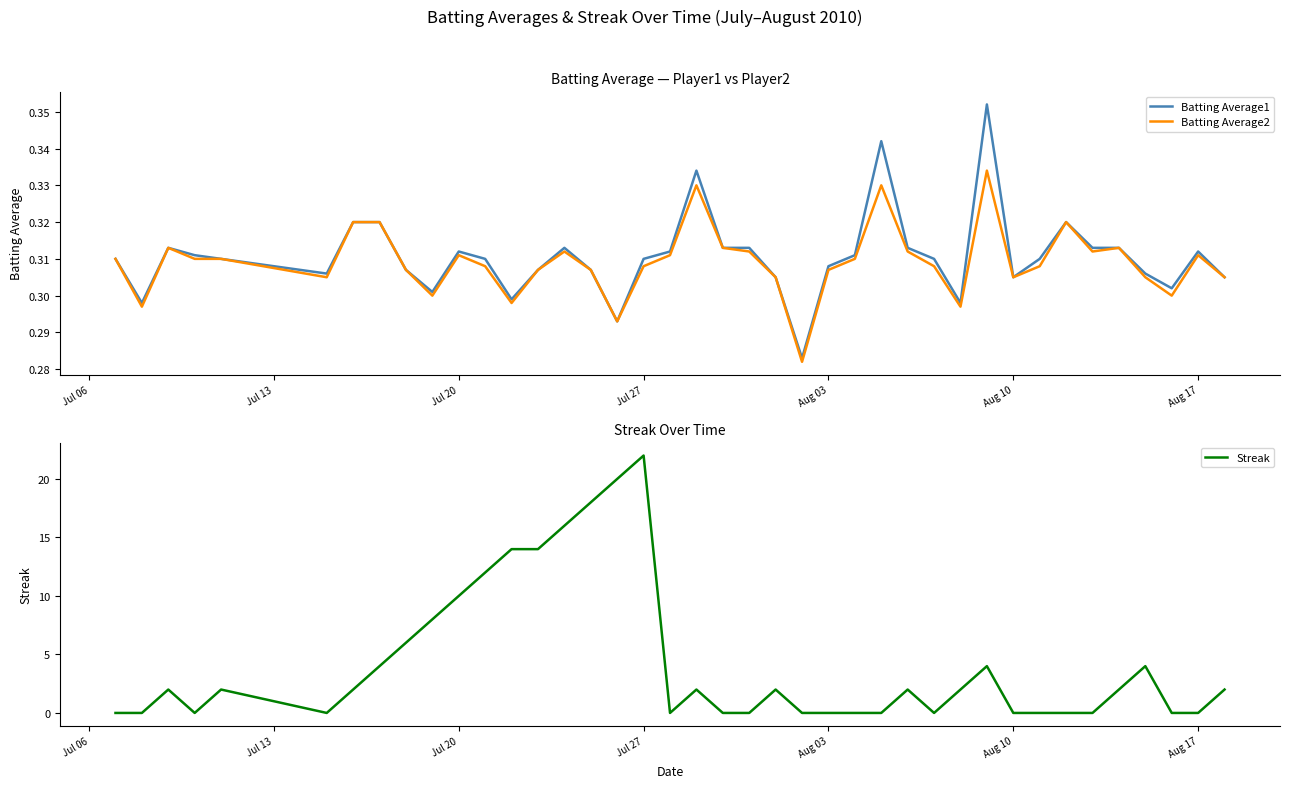

The Batting Average2 series shows 0.2 at Jul 20. True or false?

False